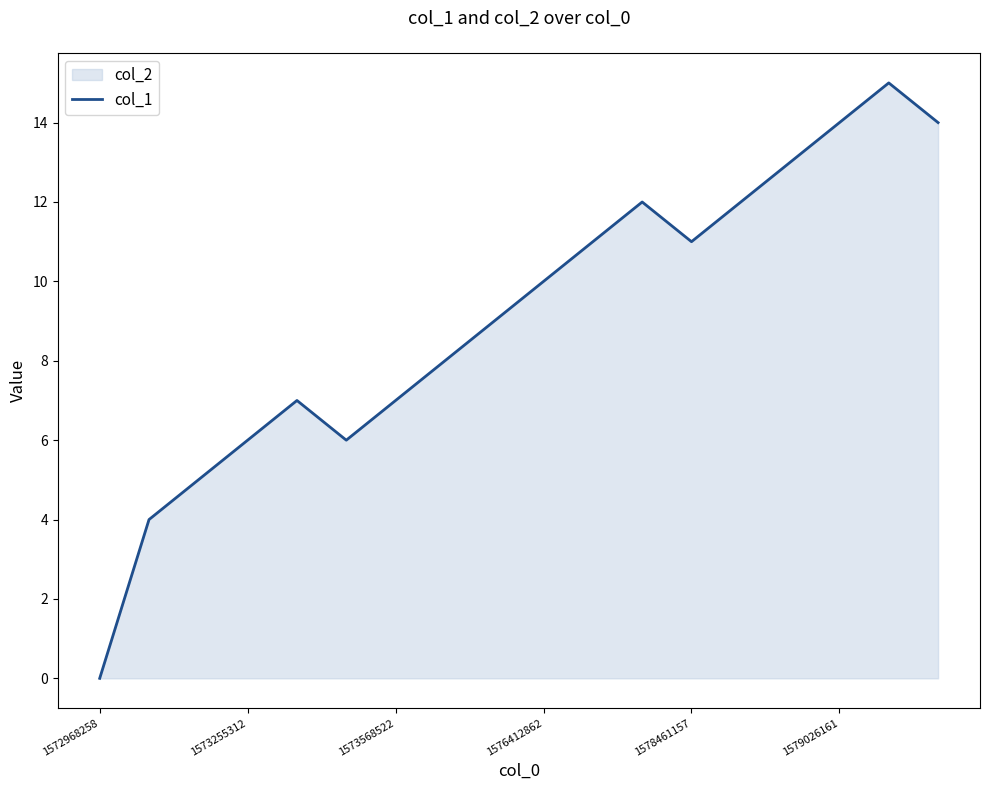

What is the greatest value displayed?

15